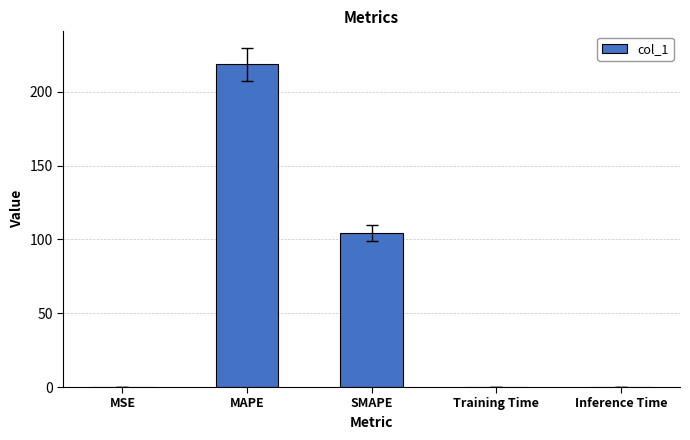

Is it true that the value at MAPE is 218.7?

True